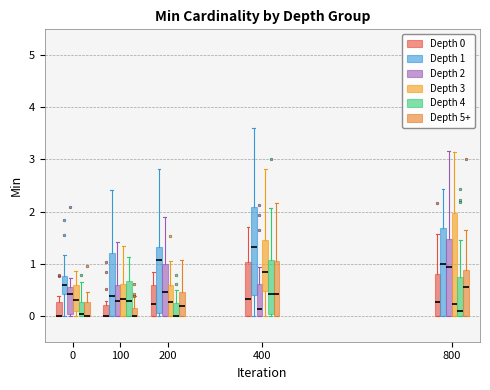

Which box is the tallest, from its lower edge to its upper edge?

800 (Depth 3)